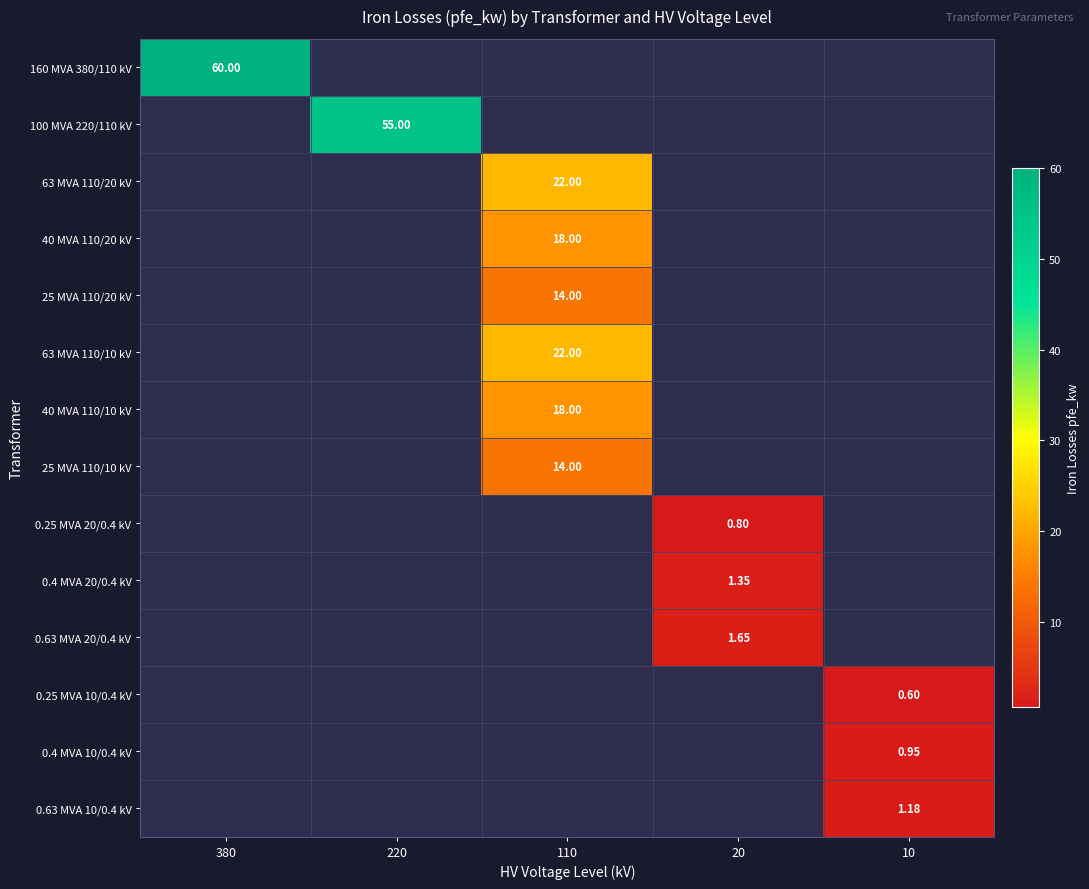

Which series has the largest total across all categories?

160 MVA 380/110 kV